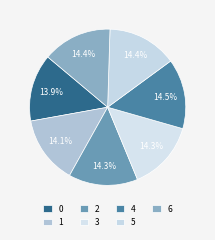

To the nearest percent, what portion does 6 represent?

14%